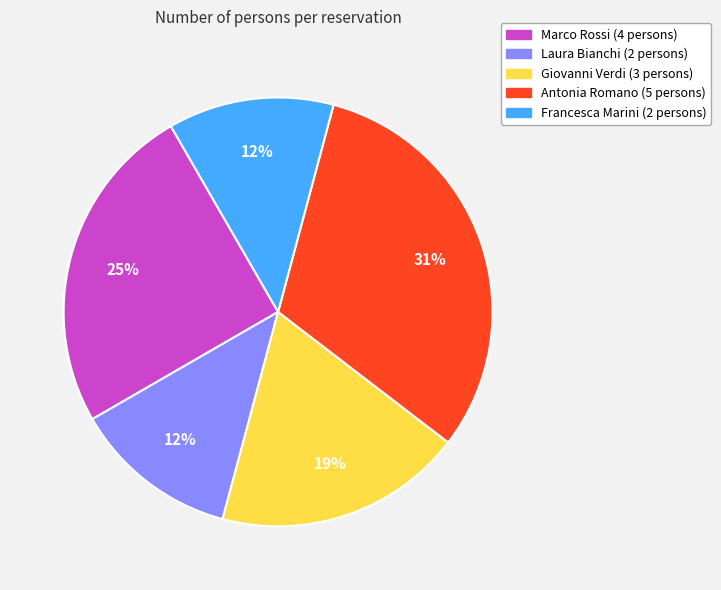

Count the number of slices in the pie.

5